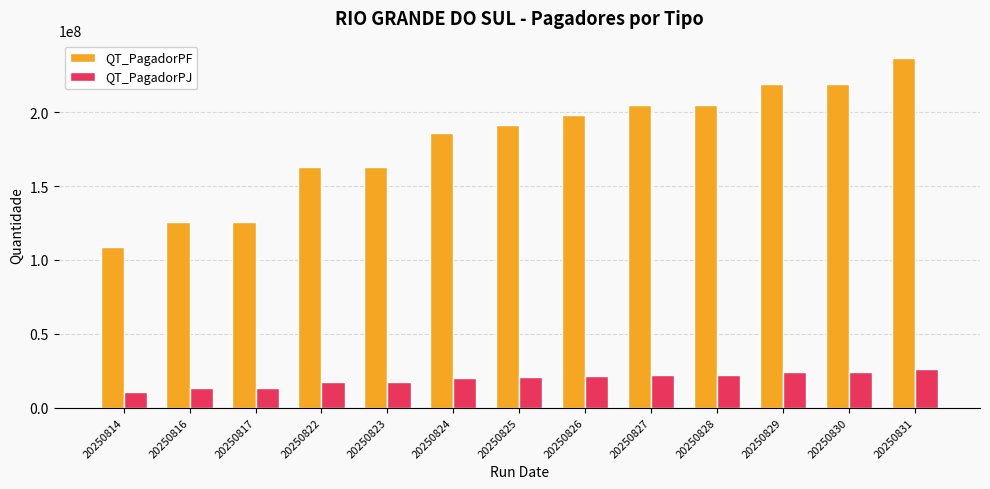

True or false: QT_PagadorPF has a value of 125812927 at 20250816.

True